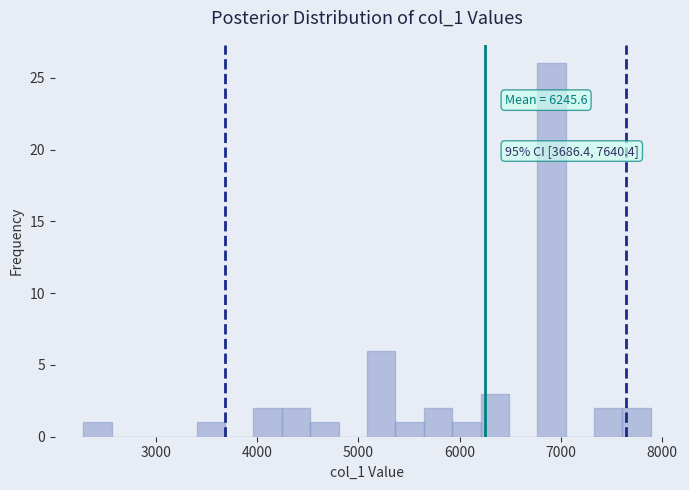

Around what value on the x-axis is the tallest bar? Give the approximate position of its centre, as read against the axis.

6900